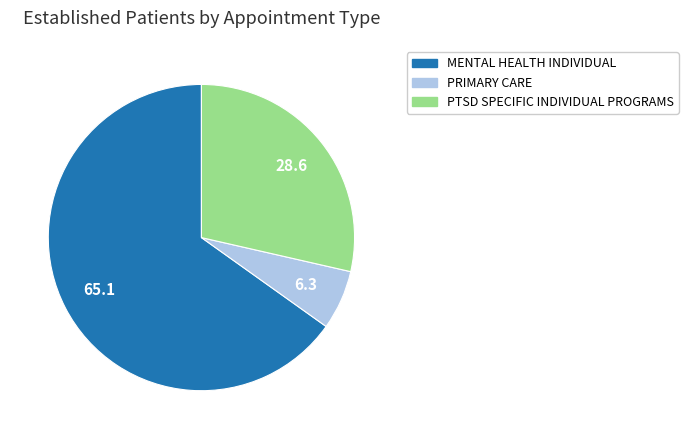

Does any single category account for the majority?

Yes